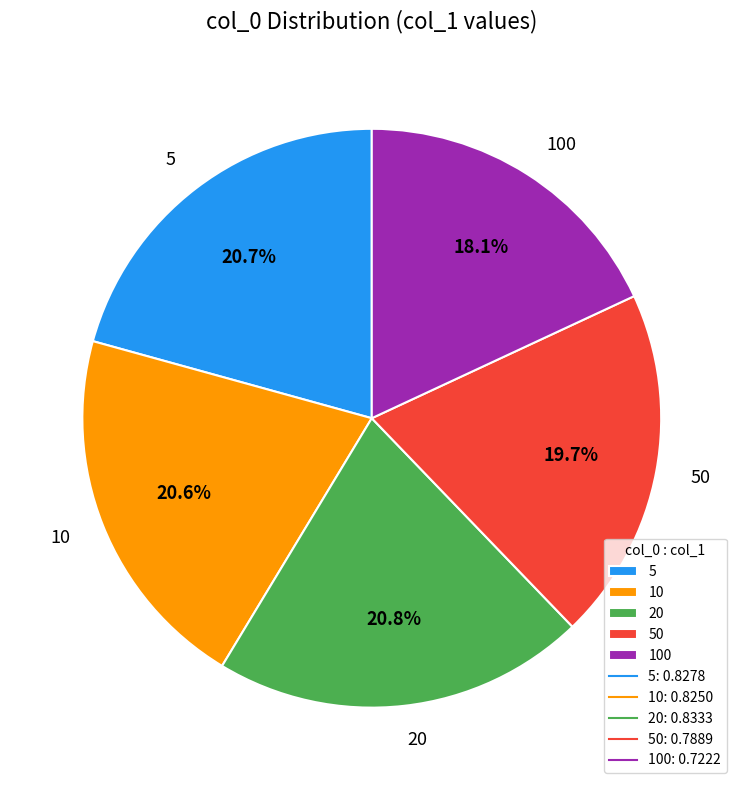

To the nearest percent, what is the average slice percentage?

20%